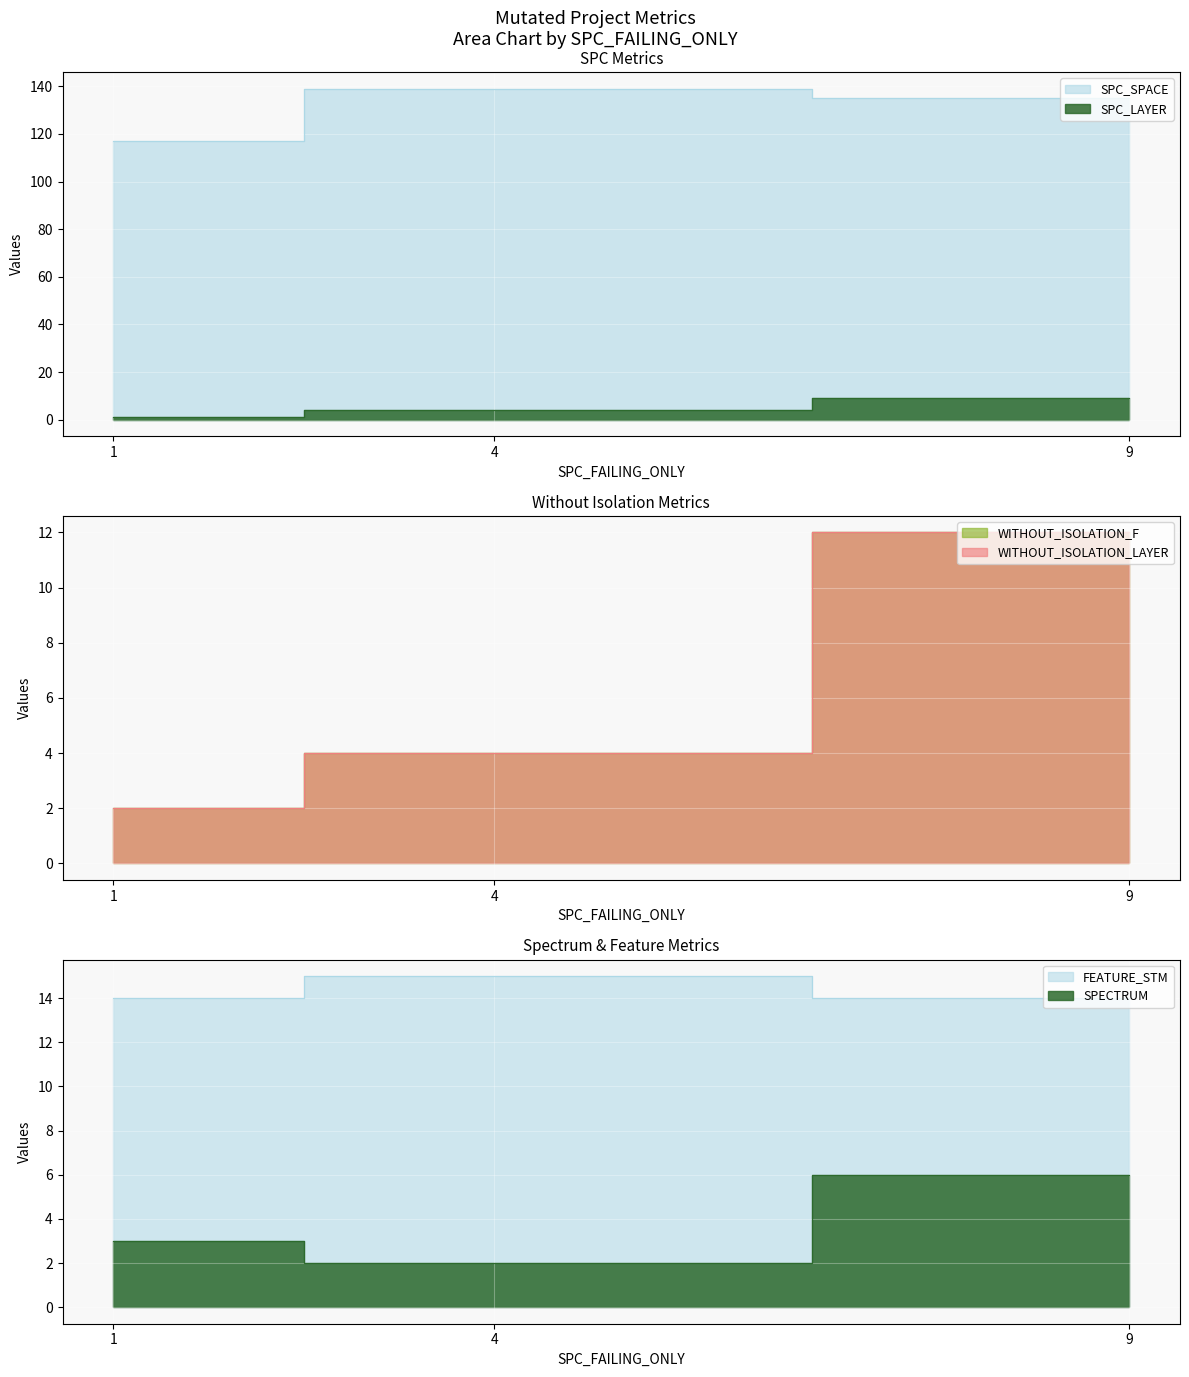

How many lines are shown in the chart?

3